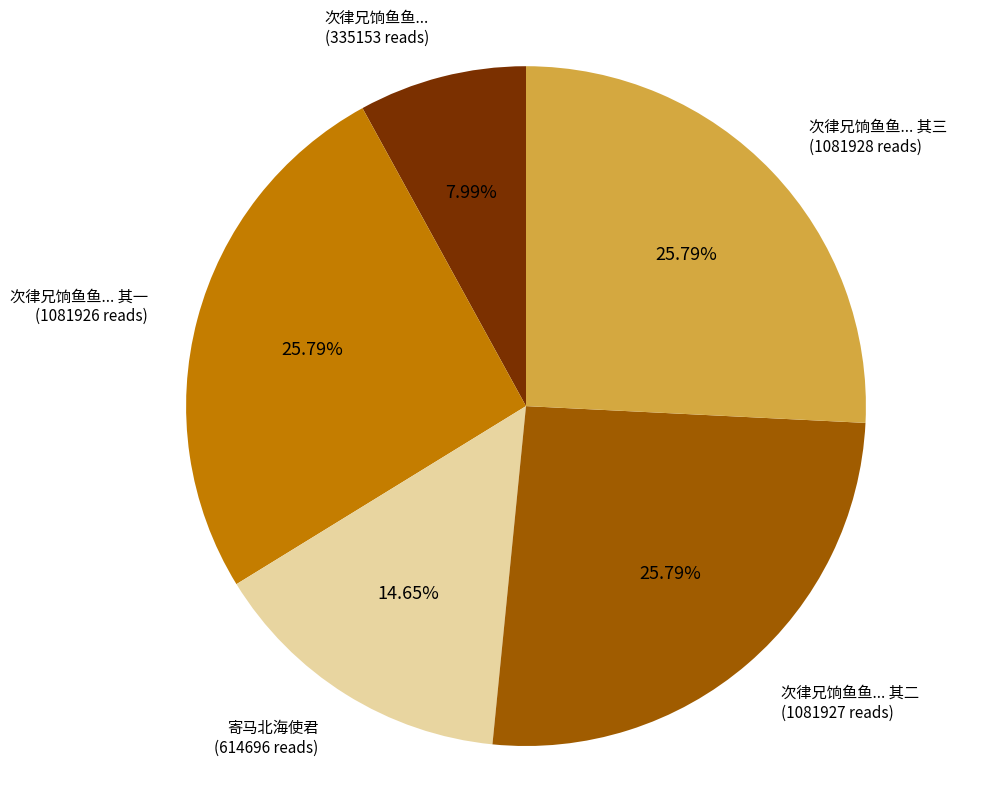

Is there a majority slice in this chart?

No